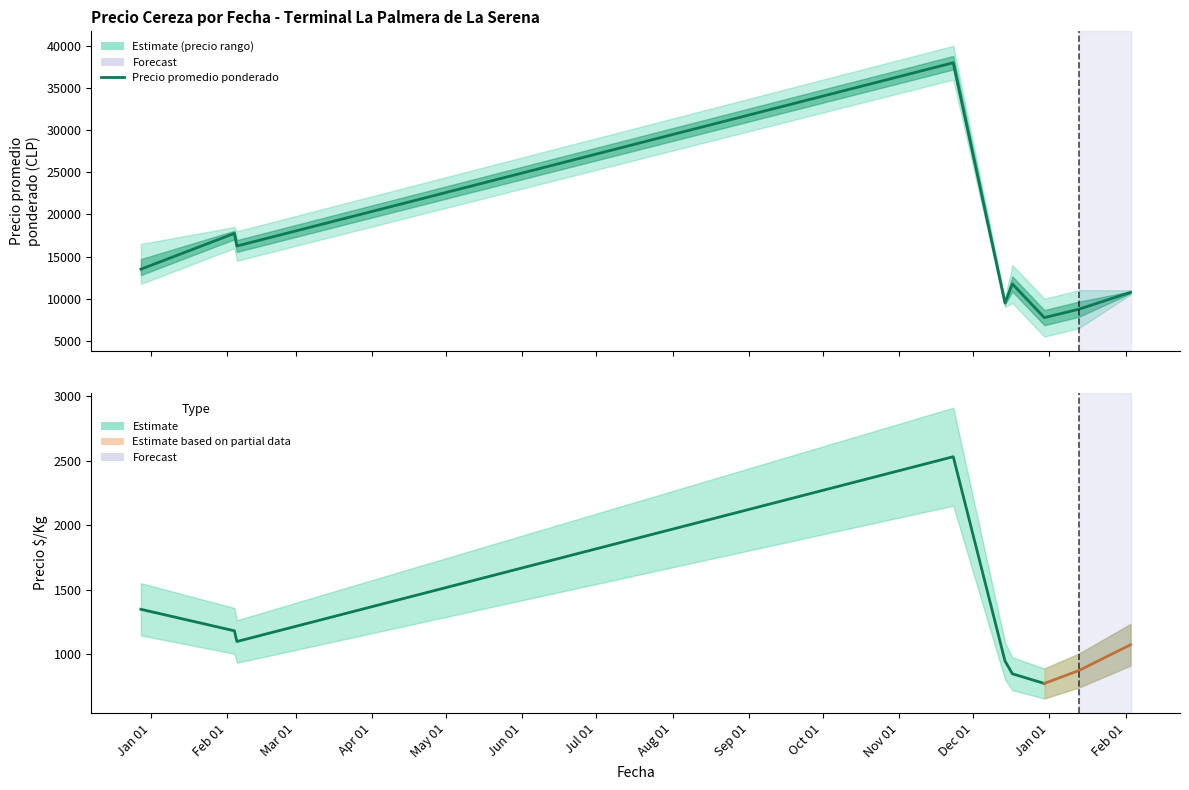

Reading left to right, transcribe all the data shown in this chart.

Precio mínimo: 11750	16000	14500	36000	9000	9500	5500	6500	10500
Precio máximo: 16500	18500	18000	40000	10000	14000	10000	11000	11000
Precio promedio ponderado: 13500	17750	16250	38000	9500	11750	7750	8750	10750
Precio $/Kg: 1350	1183	1100	2533	950	850	775	875	1075